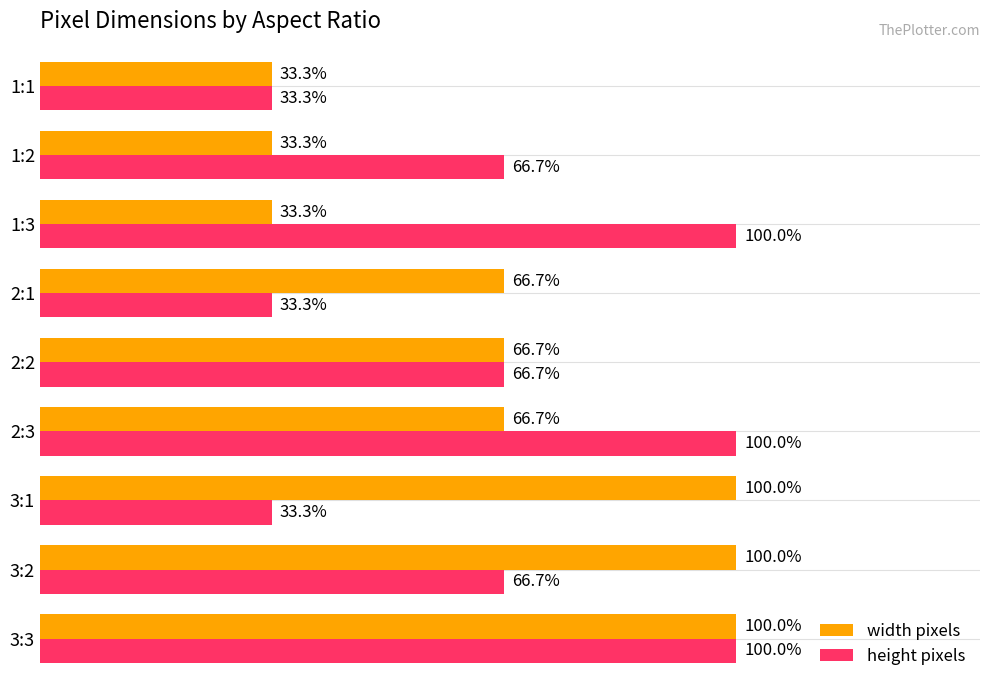

What are all the series names shown in the legend?

width pixels, height pixels